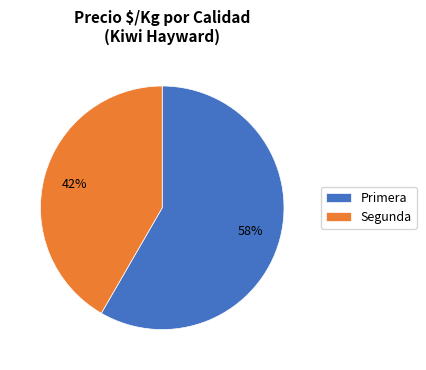

Between Segunda and Primera, which is larger?

Primera